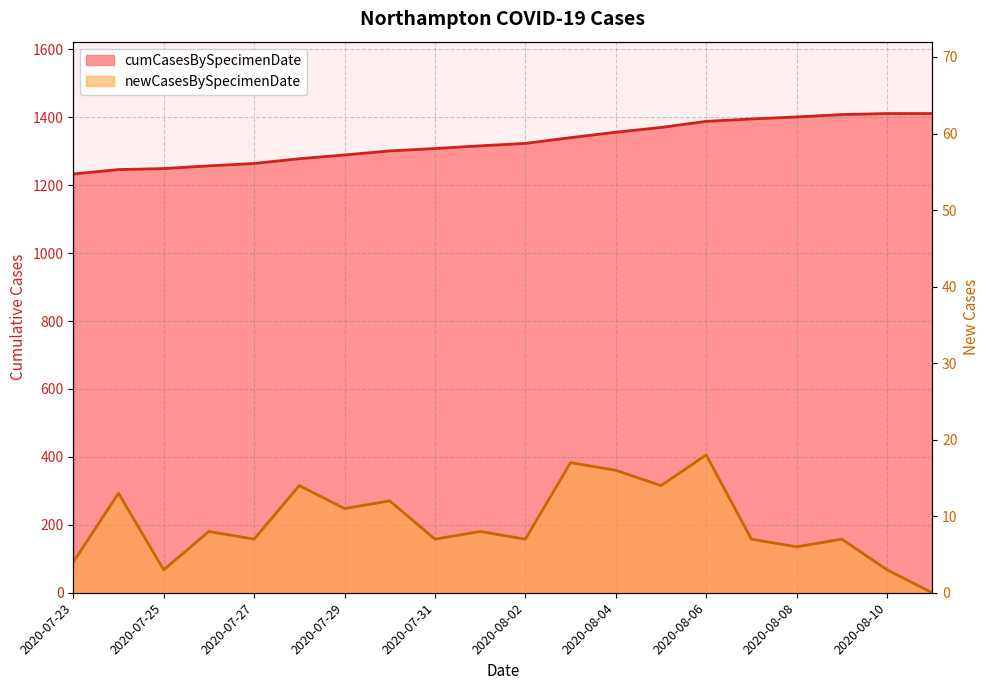

Reading left to right, what are all the values shown in this chart?

1233	1246	1249	1257	1264	1278	1289	1301	1308	1316	1323	1340	1356	1370	1388	1395	1401	1408	1411	1411